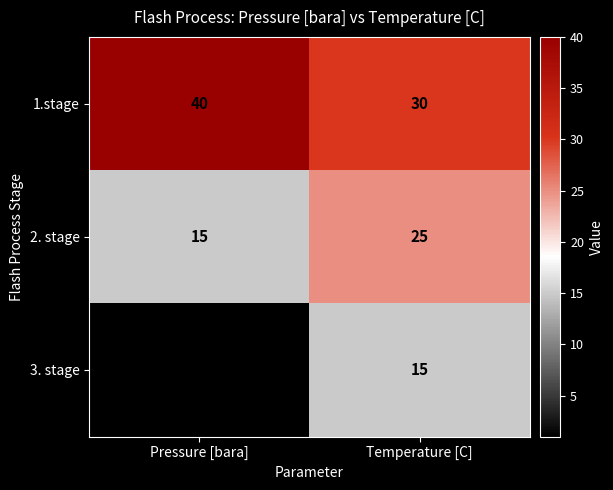

Which category has the highest value across all series?

Pressure [bara]